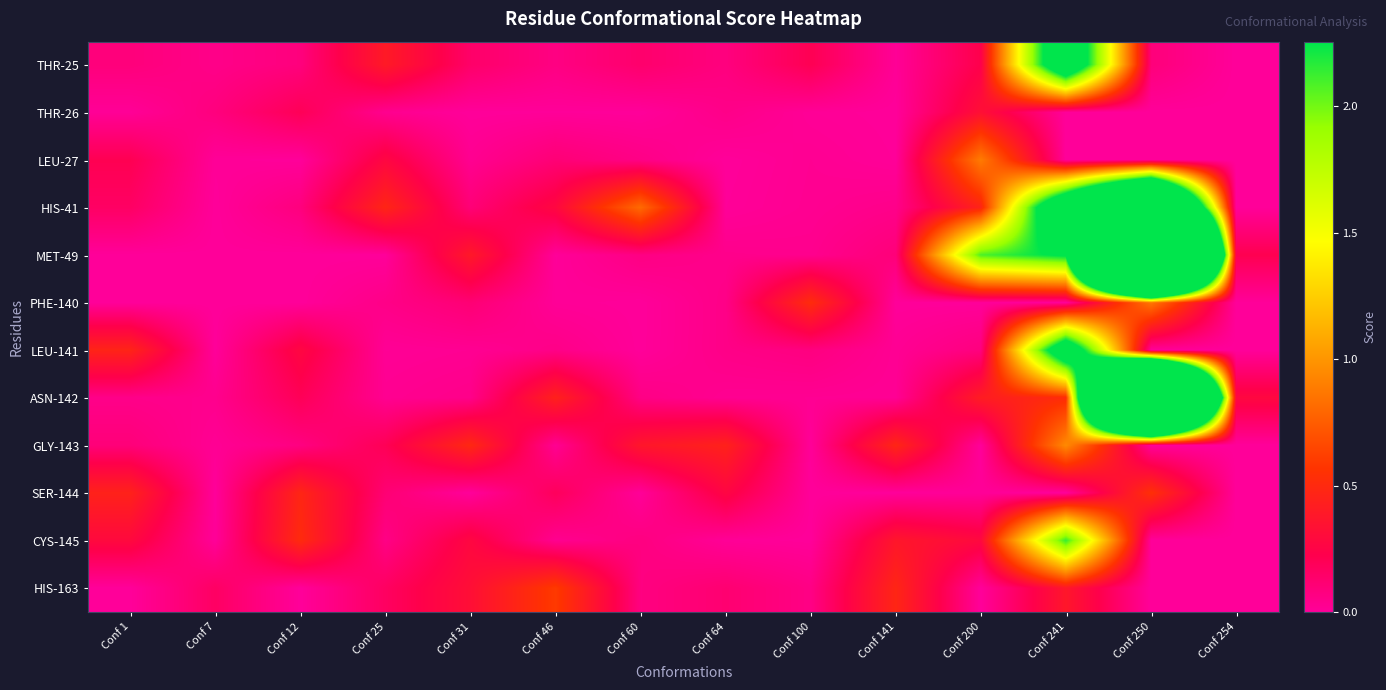

What is the difference between the highest and lowest values at Conf 1?

0.5